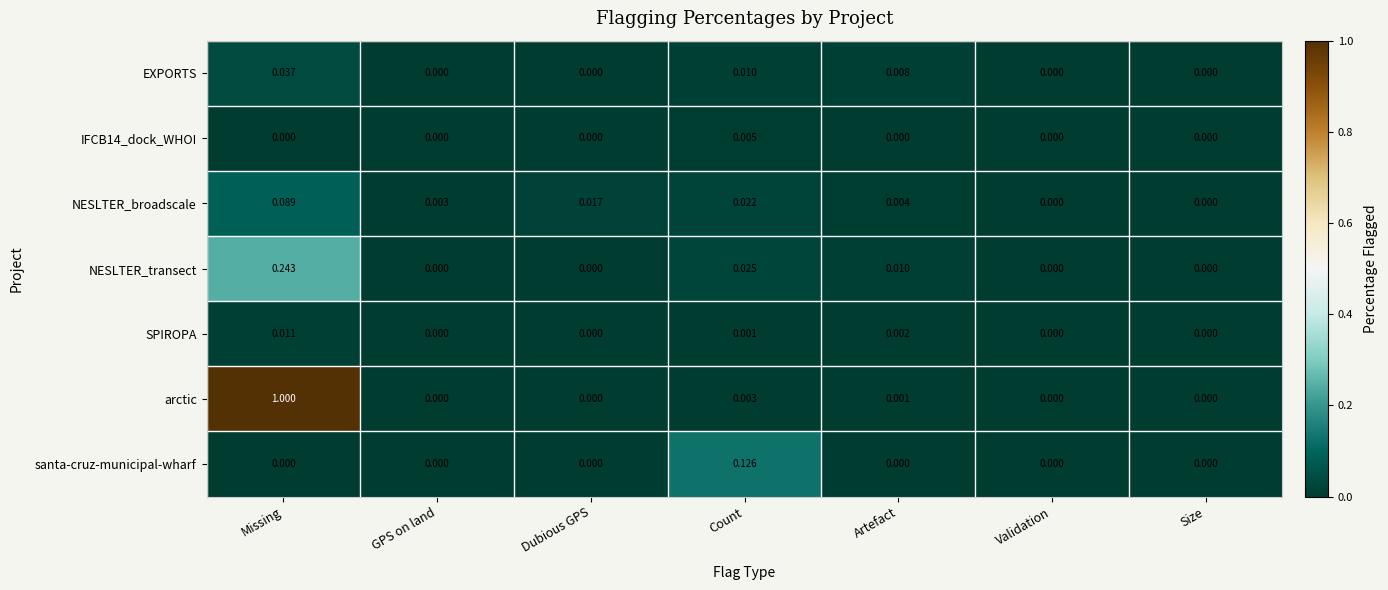

At which category is the sum across all series the highest?

Missing